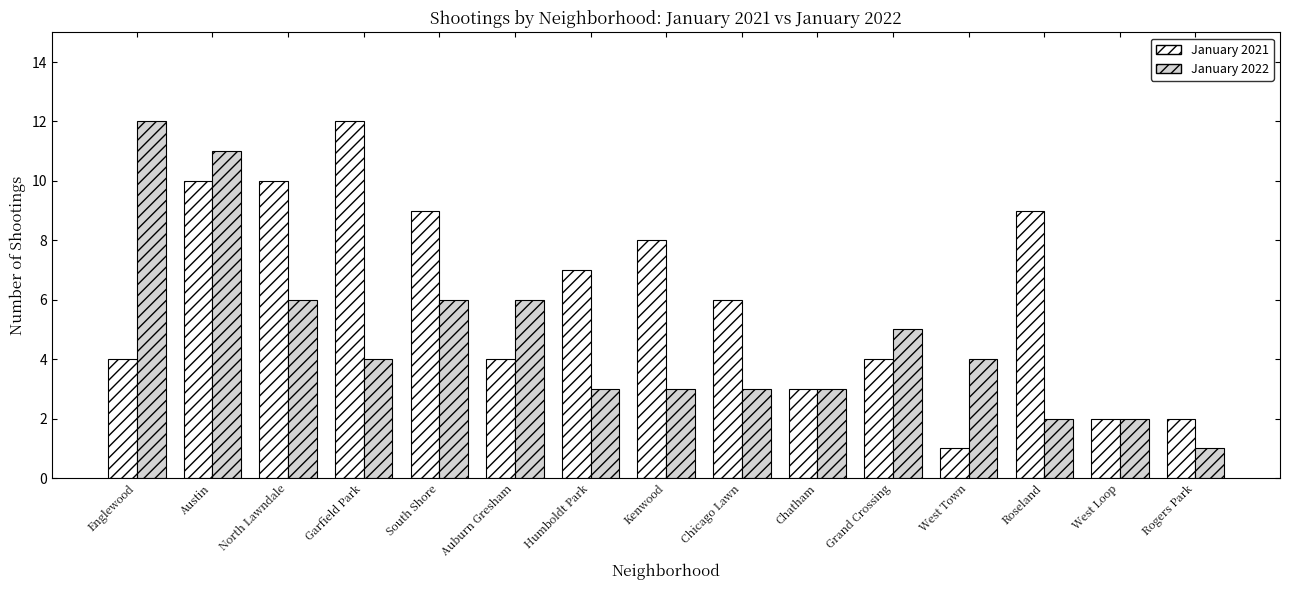

Is the value of January 2022 at North Lawndale greater than the value of January 2021 at Auburn Gresham?

Yes